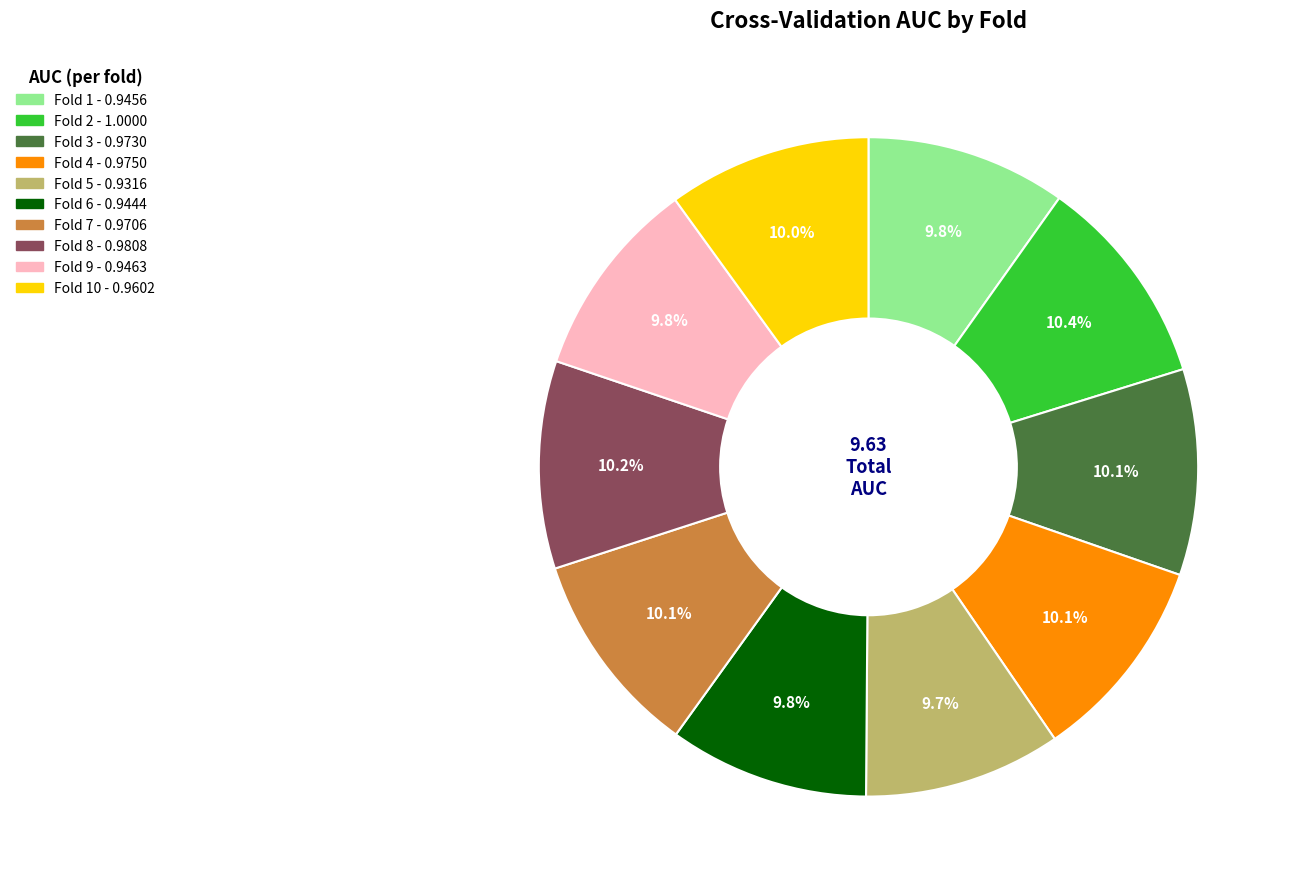

Is there any slice that represents more than half of the pie?

No